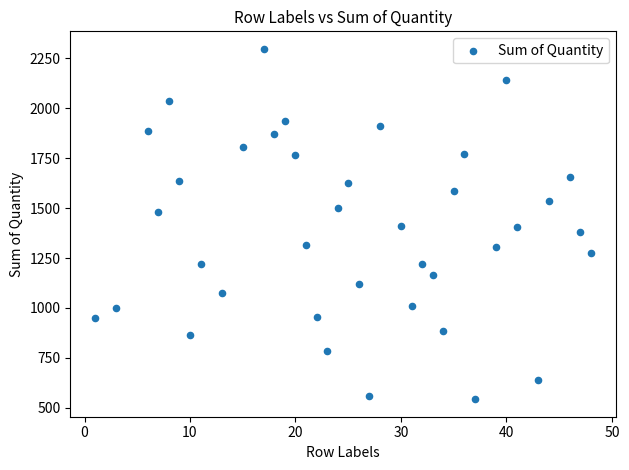

What is the range of Y values (max minus min)?

1755